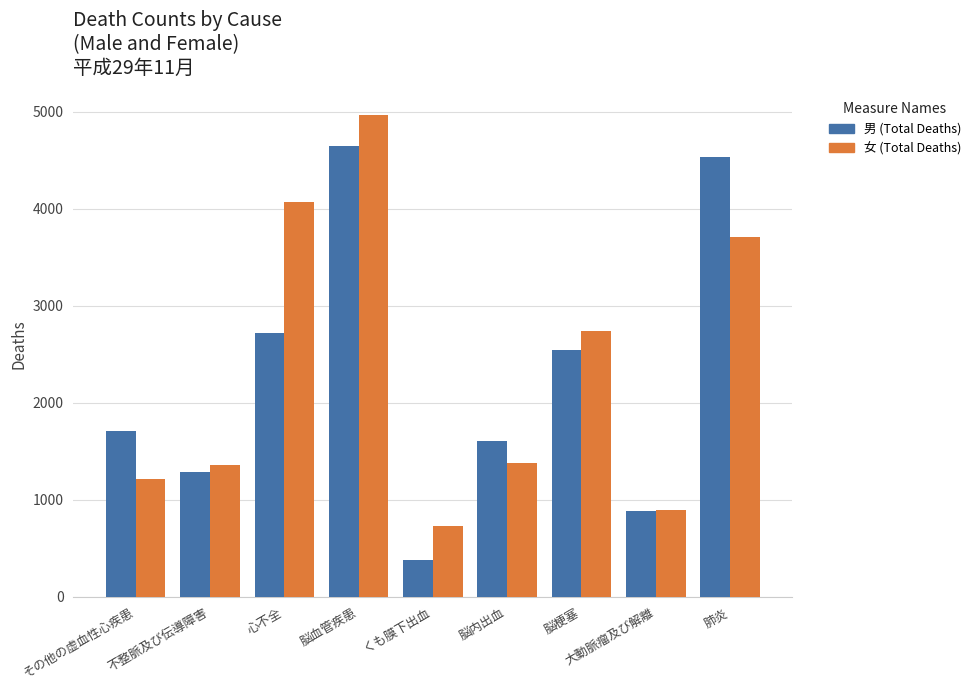

What is the label of the 7th bar from the left?

脳梗塞